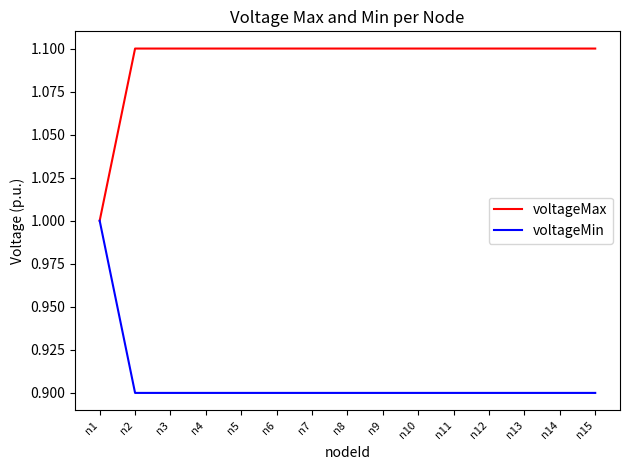

The voltageMax series shows 0.4 at n15. True or false?

False